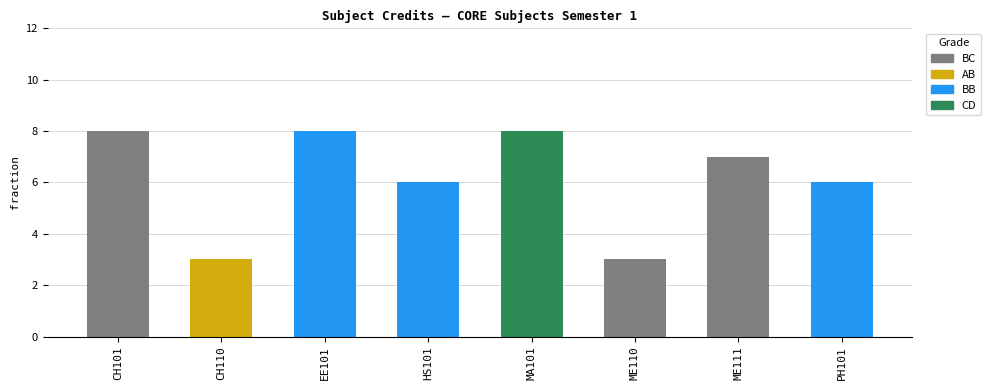

What is the label of the 6th bar from the right?

EE101